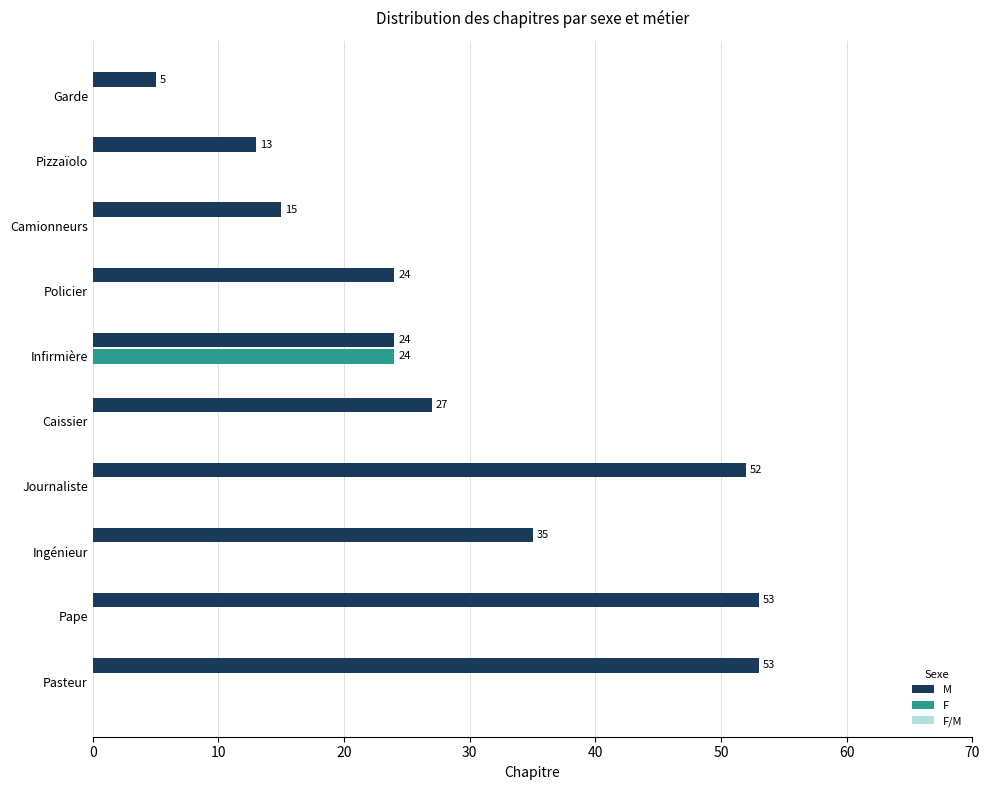

The value of M at Pasteur is 11. True or false?

False